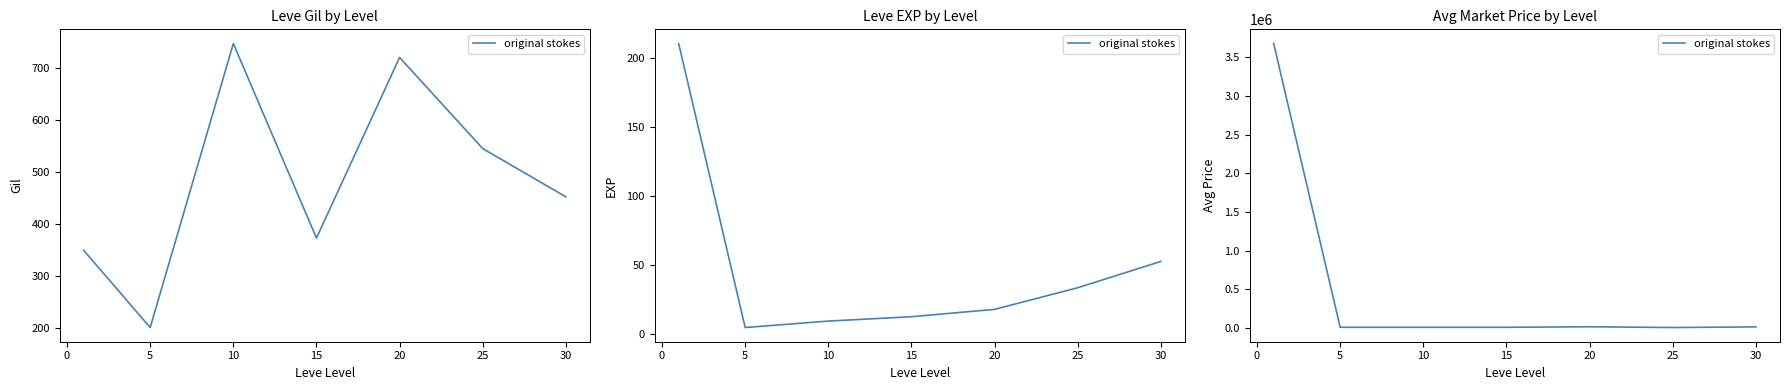

What is the sum of all values?

3727649.4